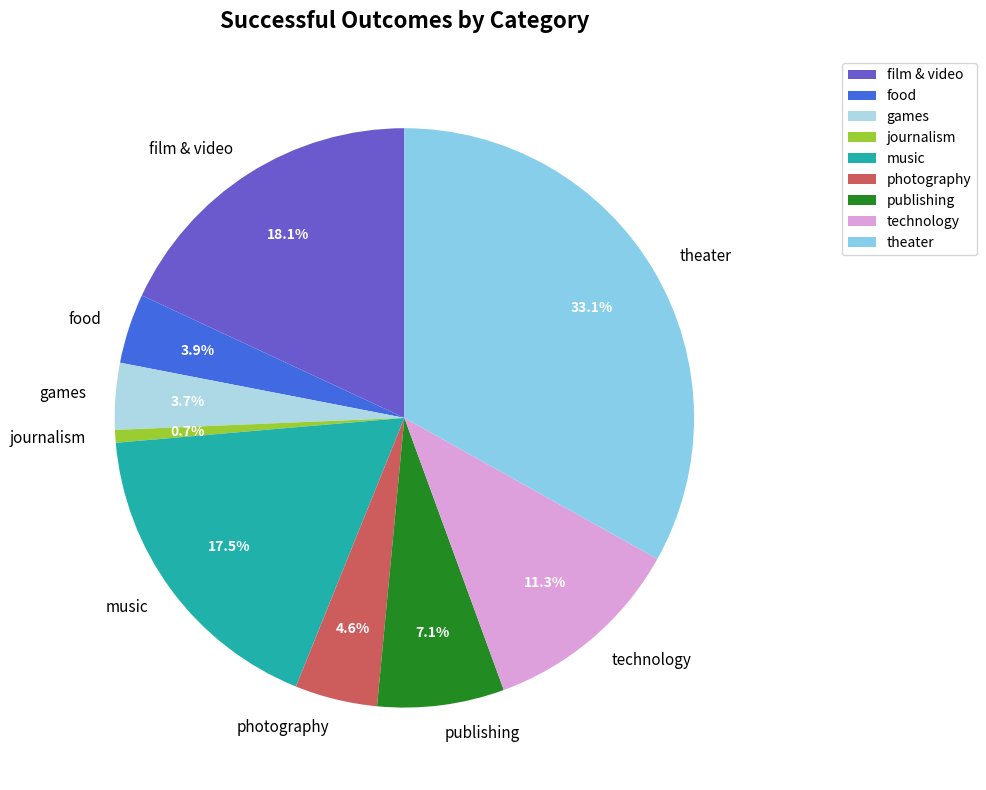

The journalism slice represents 8% of the pie. True or false?

False